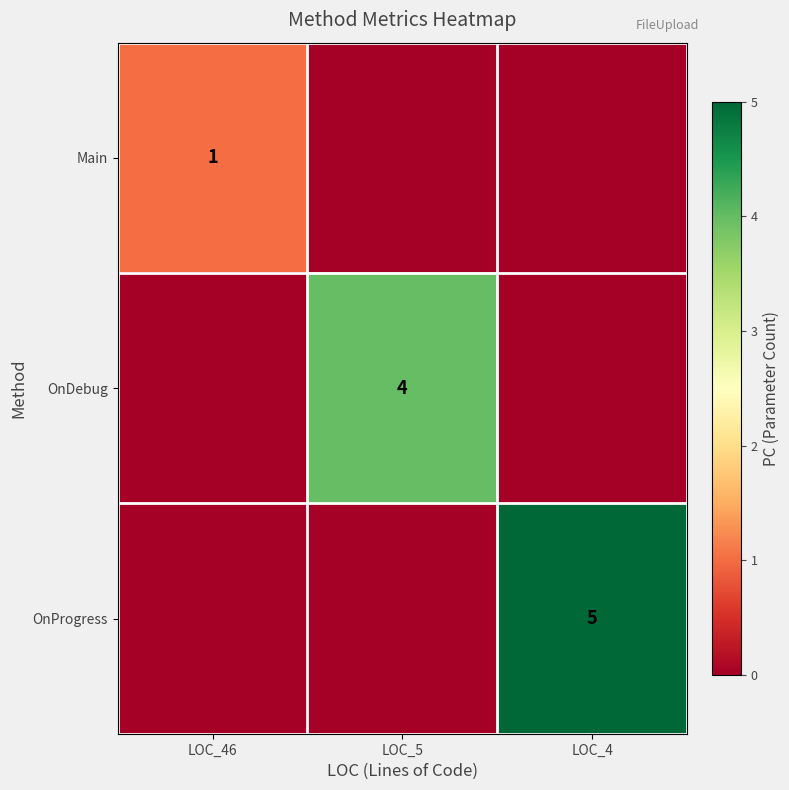

Between LOC_4 and LOC_5, which is larger?

LOC_4